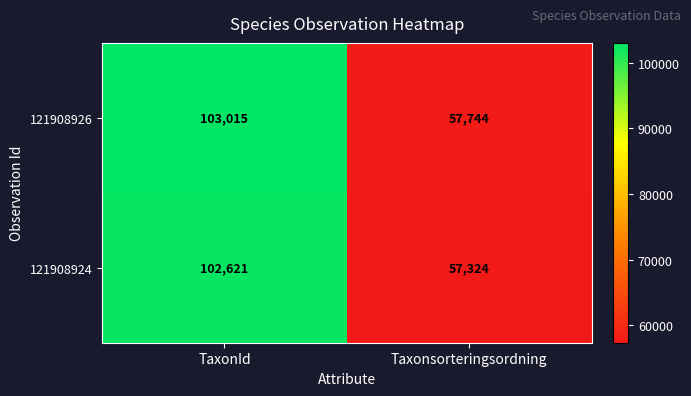

Which label corresponds to the smallest value in the chart?

Taxonsorteringsordning